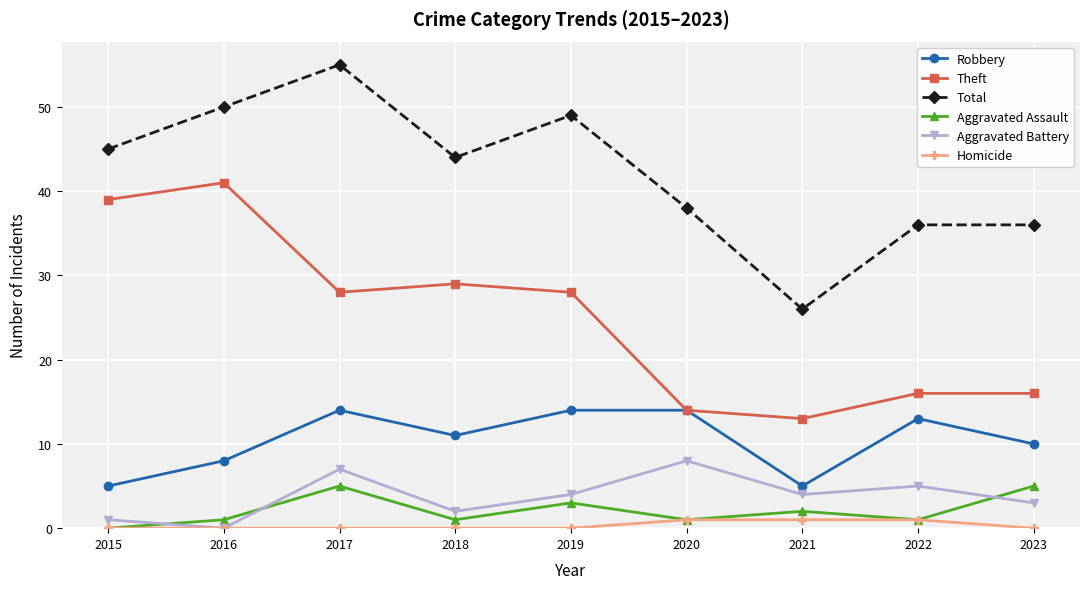

Reading left to right, transcribe all the data shown in this chart.

Robbery: 5	8	14	11	14	14	5	13	10
Theft: 39	41	28	29	28	14	13	16	16
Total: 45	50	55	44	49	38	26	36	36
Aggravated Assault: 0	1	5	1	3	1	2	1	5
Aggravated Battery: 1	0	7	2	4	8	4	5	3
Homicide: 0	0	0	0	0	1	1	1	0